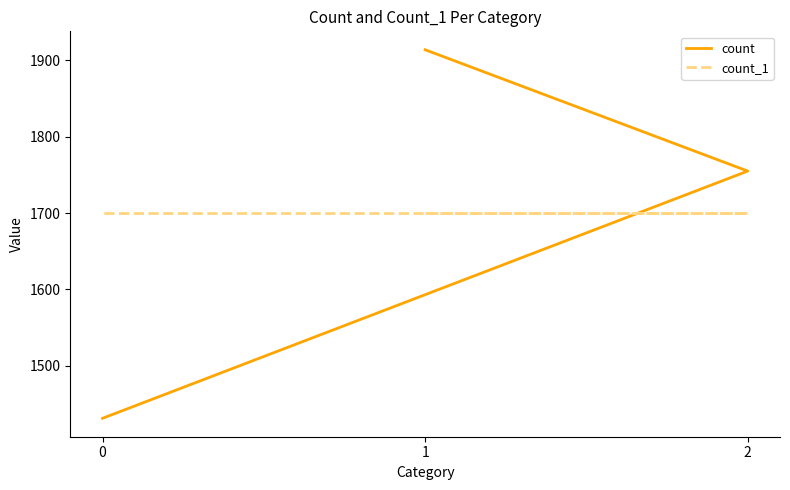

How many lines are shown in the chart?

2